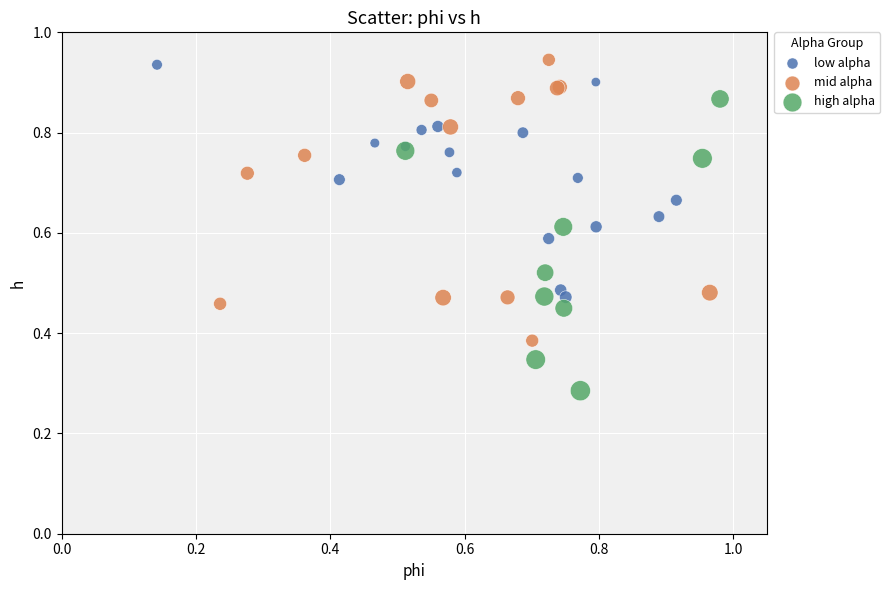

Which series contains the lowest Y value?

high alpha